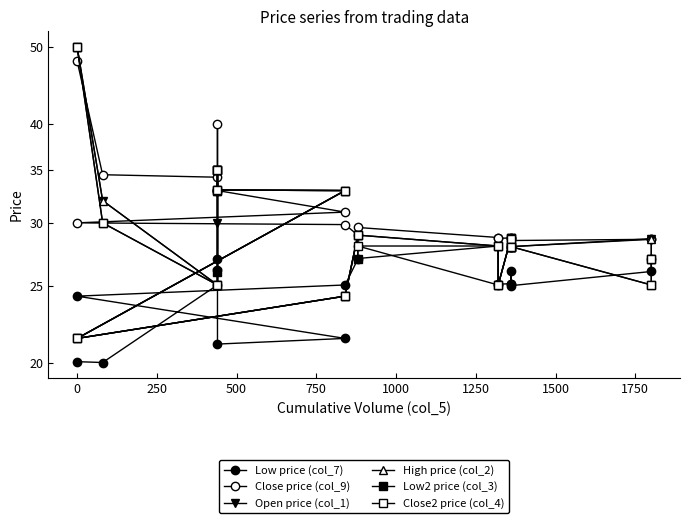

What is the difference between the maximum and minimum values in the Low2 price (col_3) series?

28.6